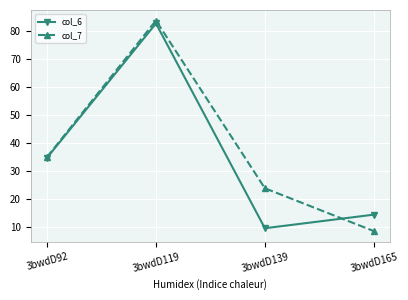

Which series changed the most between 3bwdD92 and 3bwdD119?

col_7